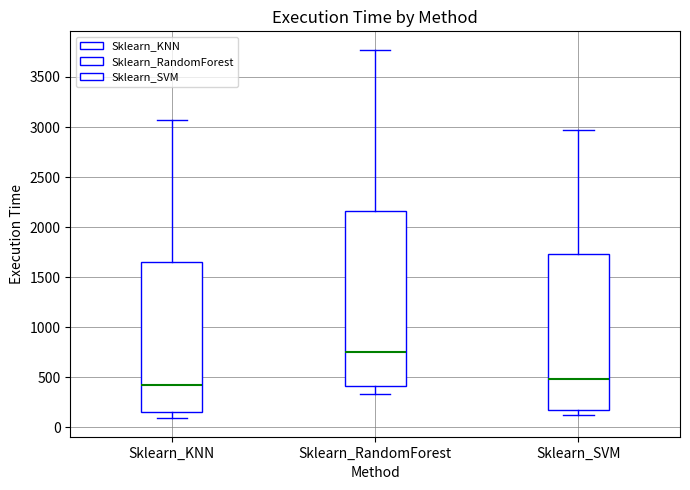

Reading left to right, read every box against the y-axis: the position of its median line, the range the box covers, and the ends of its whiskers. The values are not printed on the chart, so give them approximately, as read against the axis.

Sklearn_KNN: median 450, box 150 to 1650, whiskers 100 to 3050
Sklearn_RandomForest: median 750, box 400 to 2150, whiskers 350 to 3750
Sklearn_SVM: median 500, box 150 to 1750, whiskers 100 to 2950